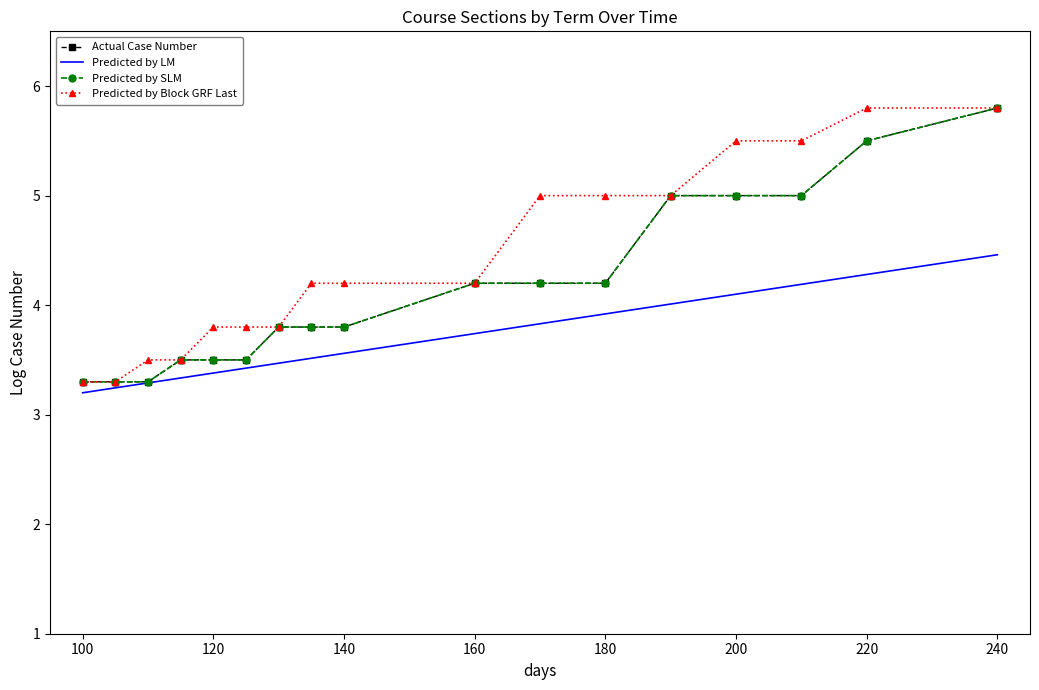

True or false: Predicted by LM and Actual Case Number cross at least once.

False